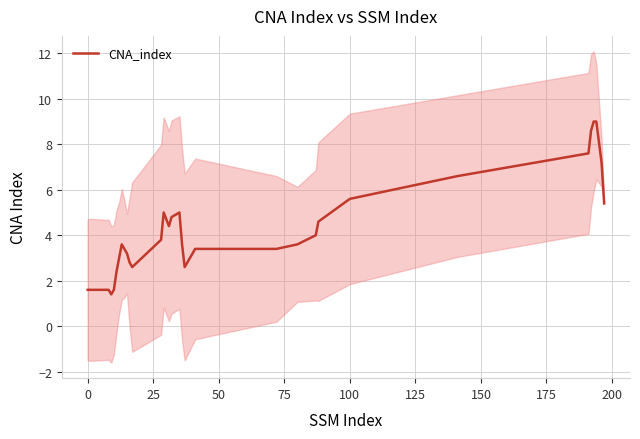

What is the greatest value displayed?

9.0